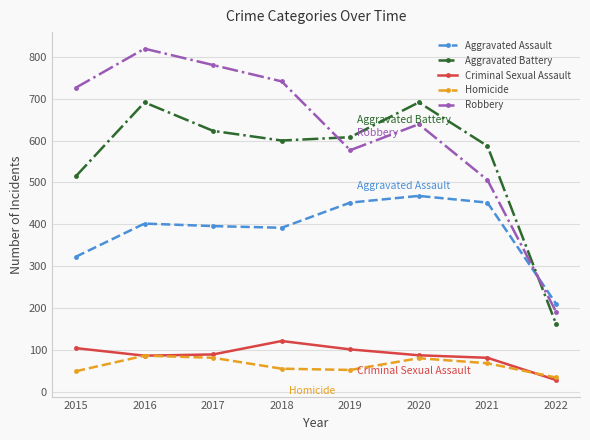

Which series has the widest spread of values?

Robbery